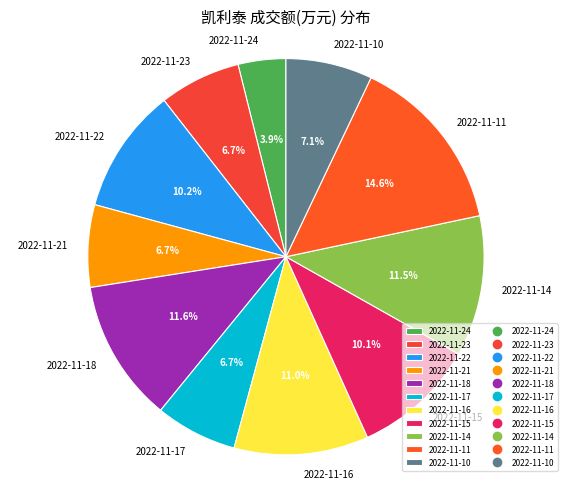

Count the number of slices in the pie.

11